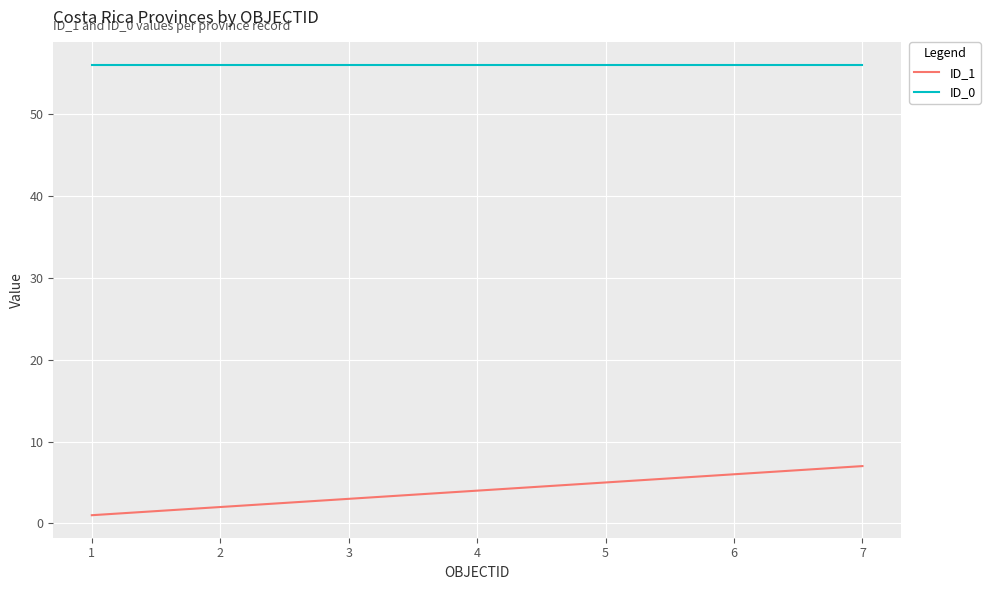

What is the maximum value for ID_1?

7